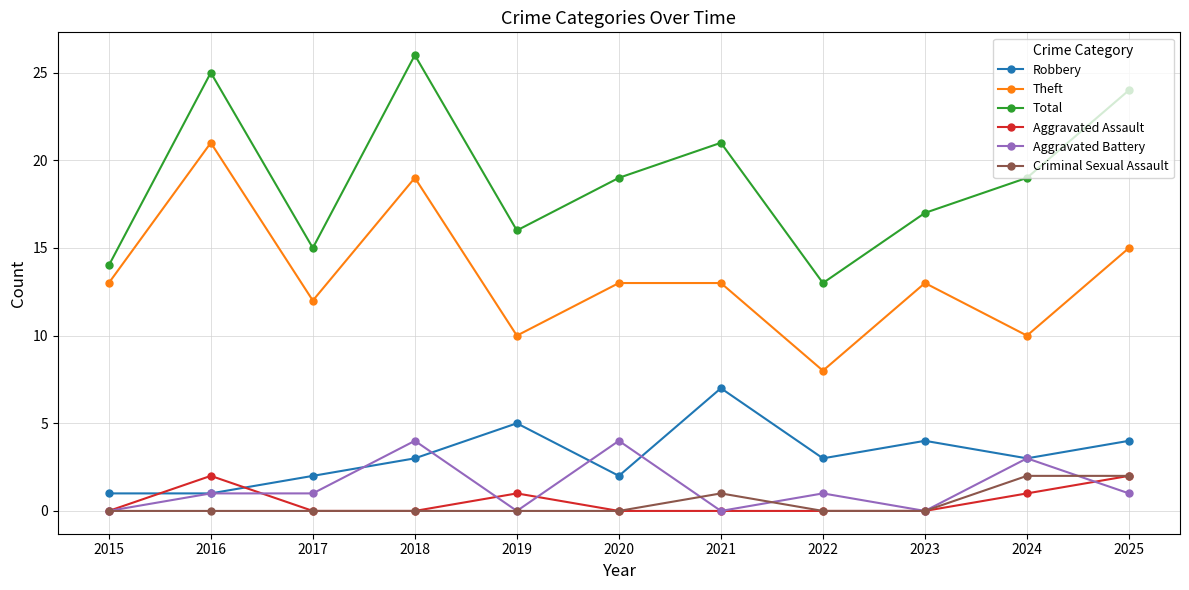

What is the value of the Aggravated Battery point at the 3rd from the left?

1